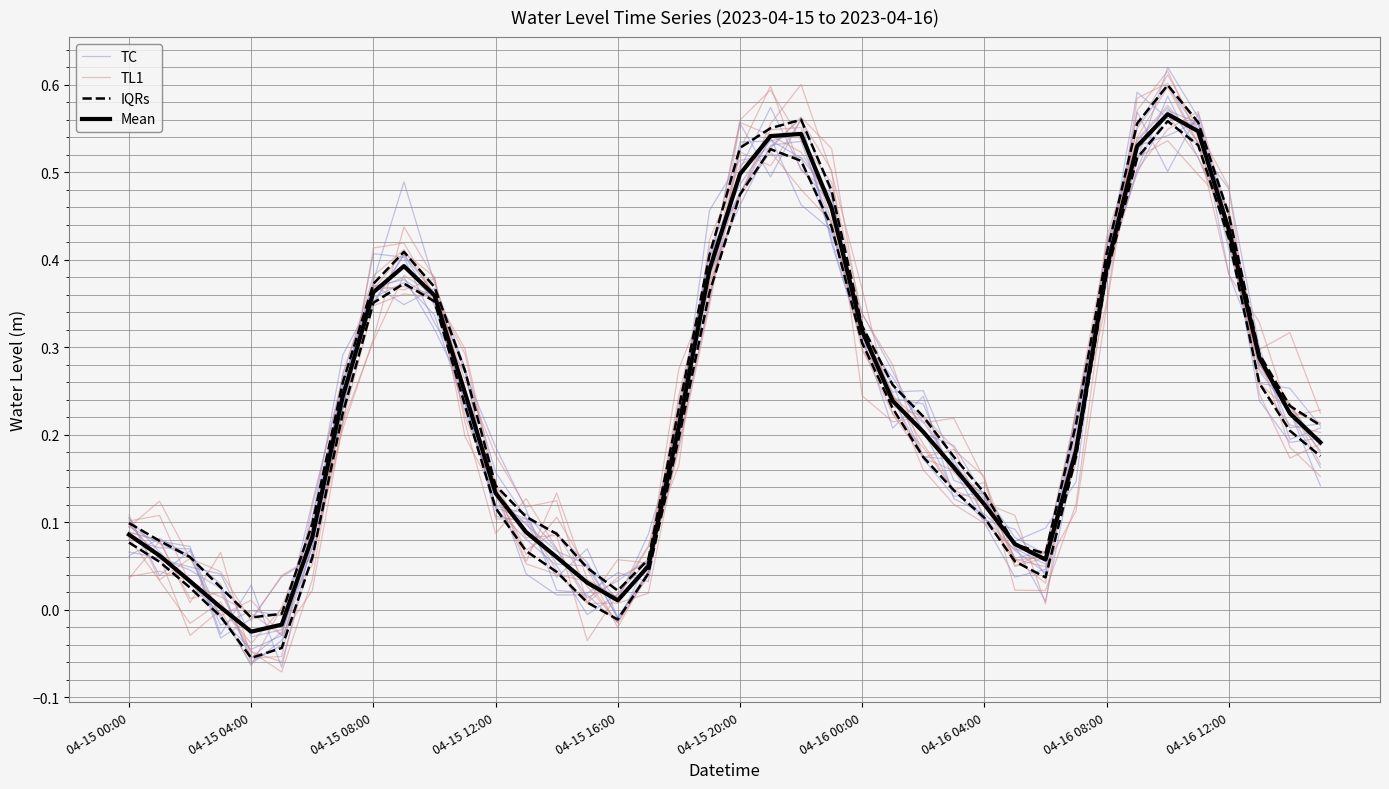

Does the chart have visible grid lines?

Yes